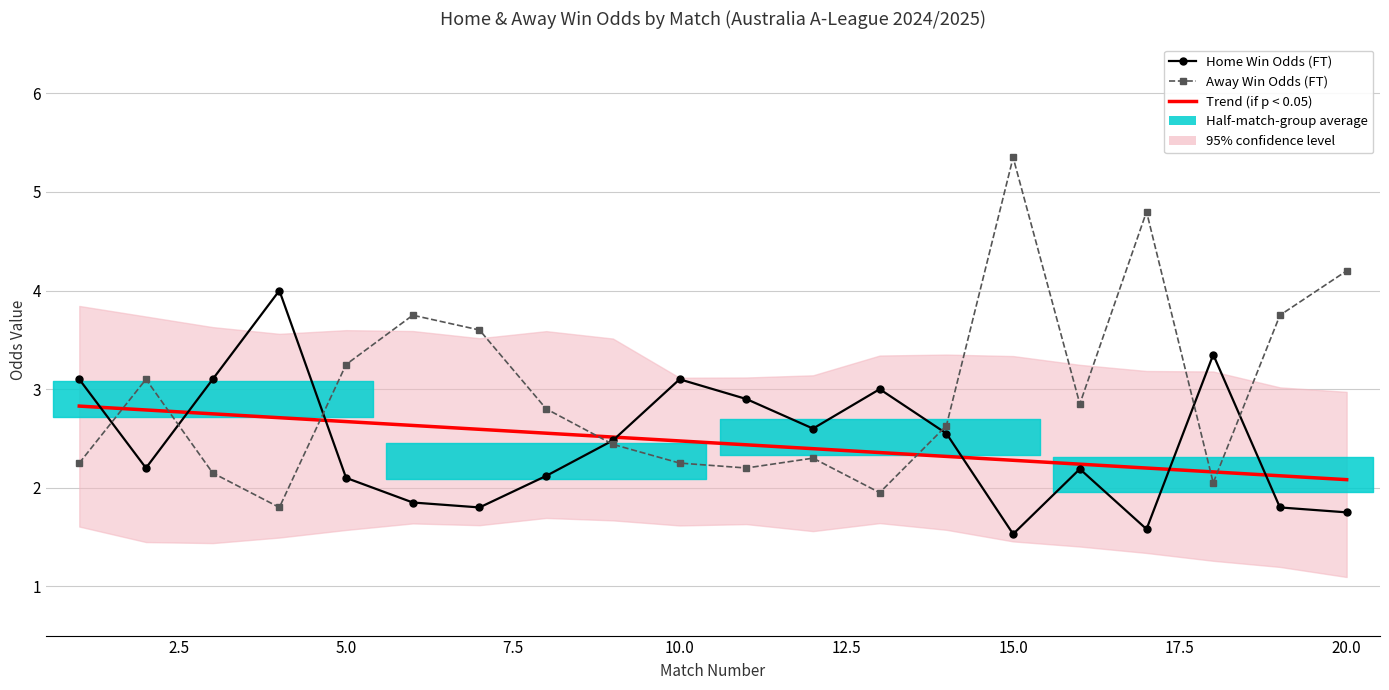

Which series has the widest spread of values?

Away Win Odds (FT)